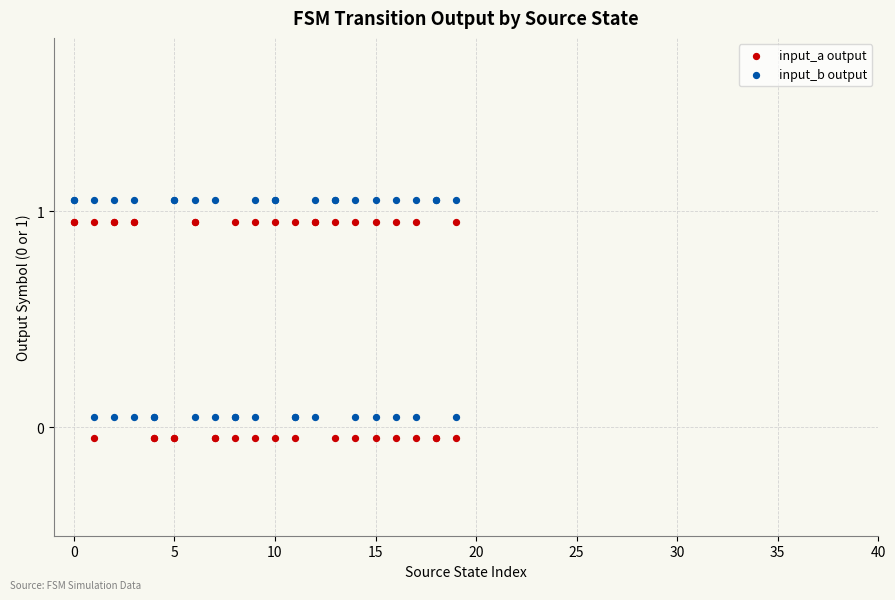

Which series contains the highest Y value?

input_b output